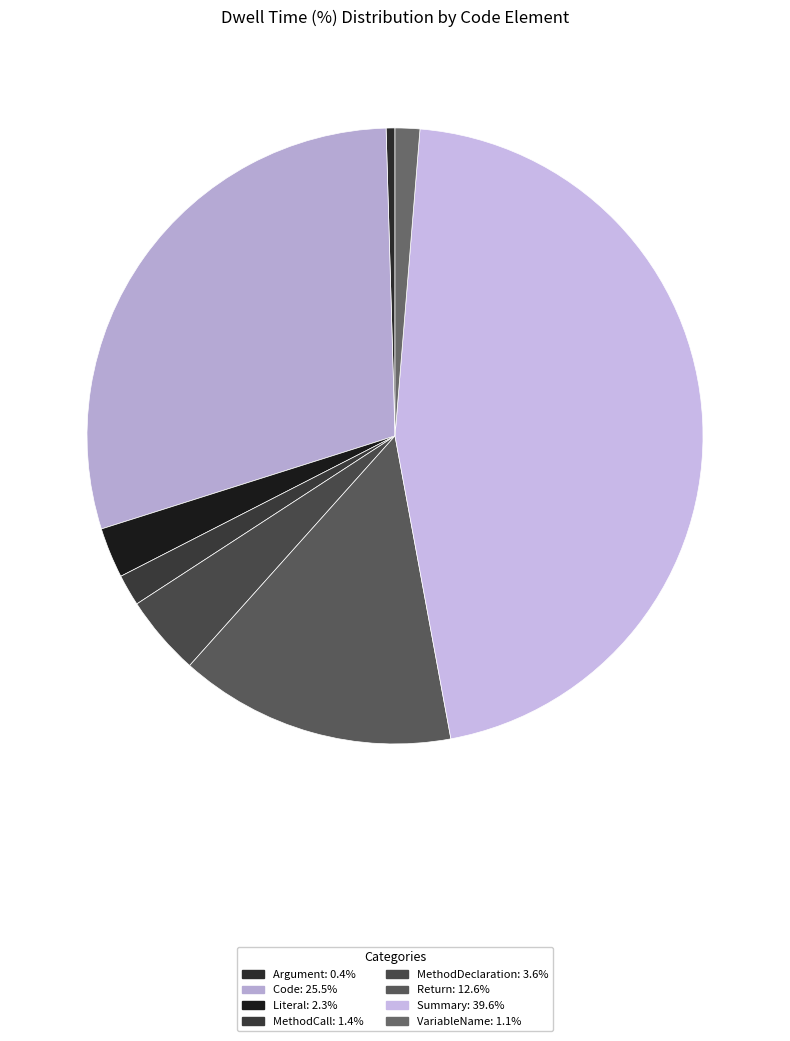

Count the number of slices in the pie.

8